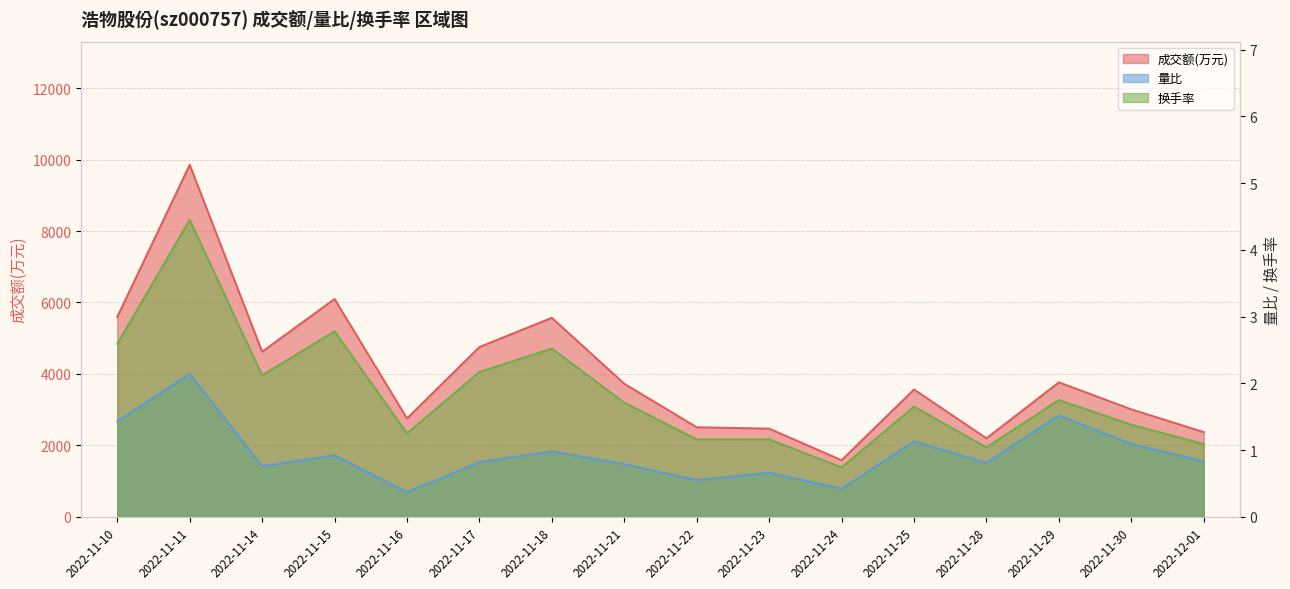

What is the lowest value of the 成交额(万元) series?

1584.0